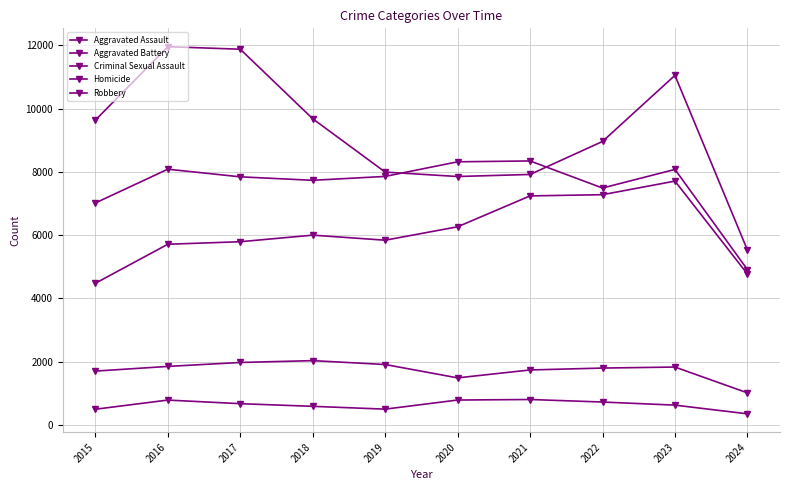

Rank the series at 2018 from lowest to highest value.

Homicide, Criminal Sexual Assault, Aggravated Assault, Aggravated Battery, Robbery